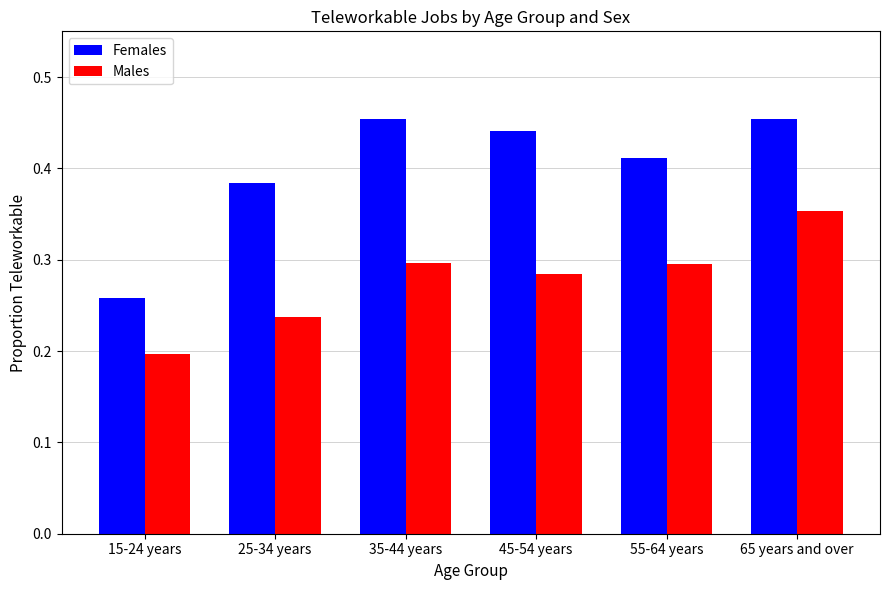

How many Females values are between 0 and 1?

6